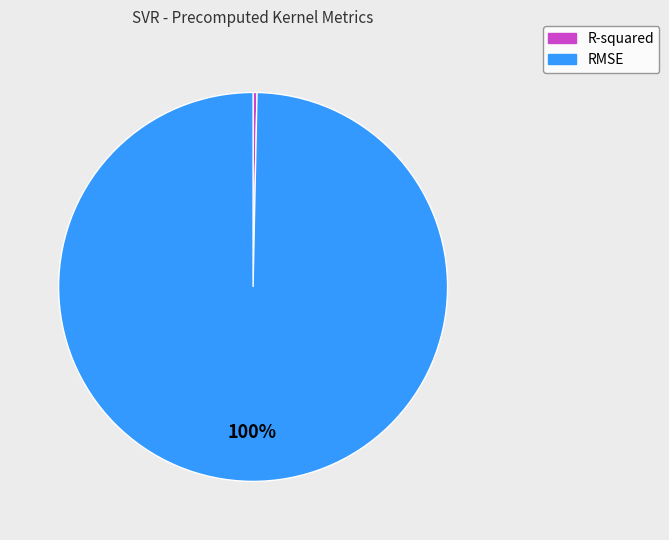

What is the smallest slice in the pie chart?

R-squared